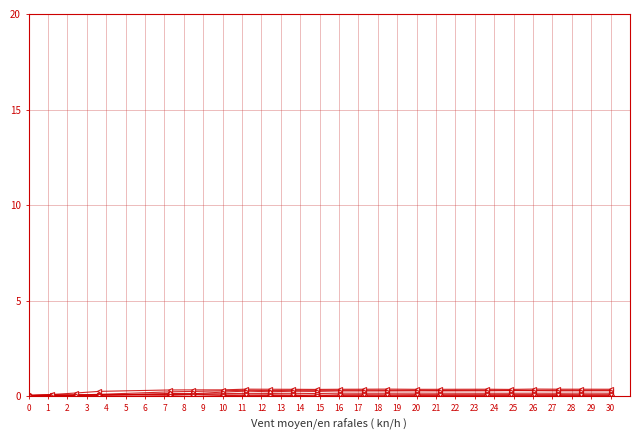

What is the maximum value shown in the chart?

0.4